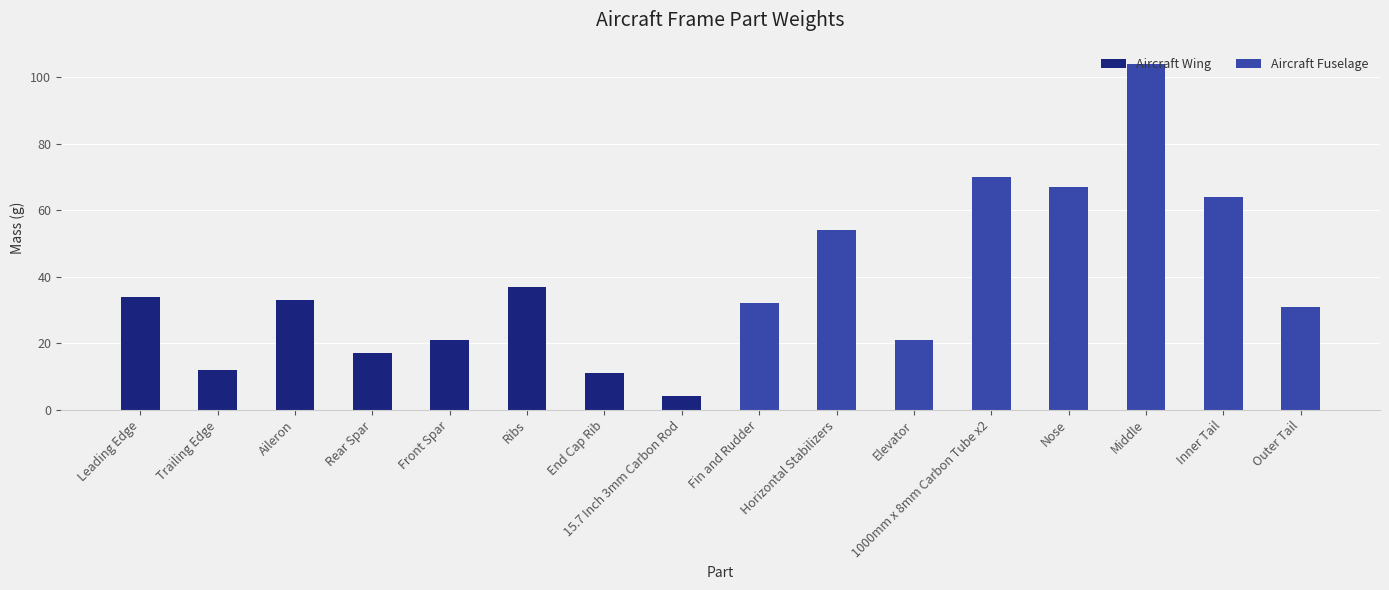

What is the highest value of the Aircraft Wing series?

37.0